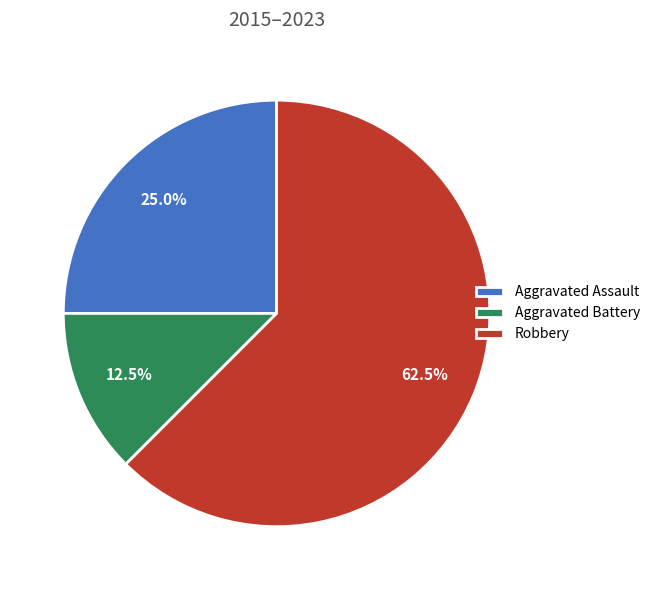

How many slices are in this pie chart?

3